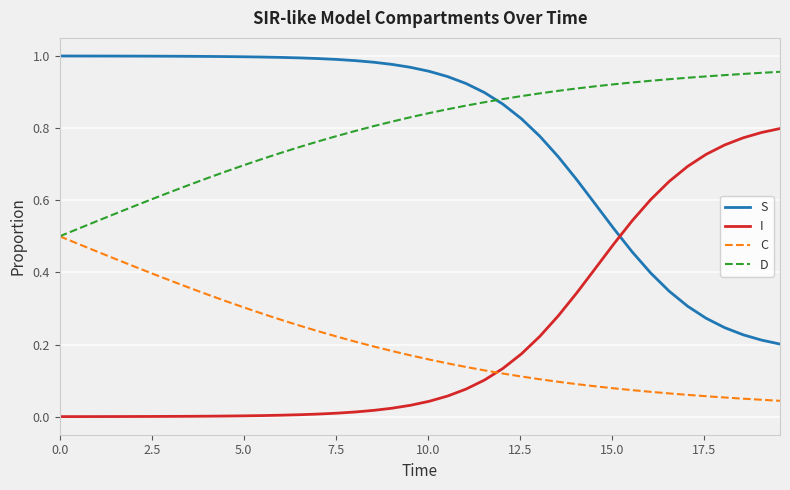

Count the number of data series in this chart.

4